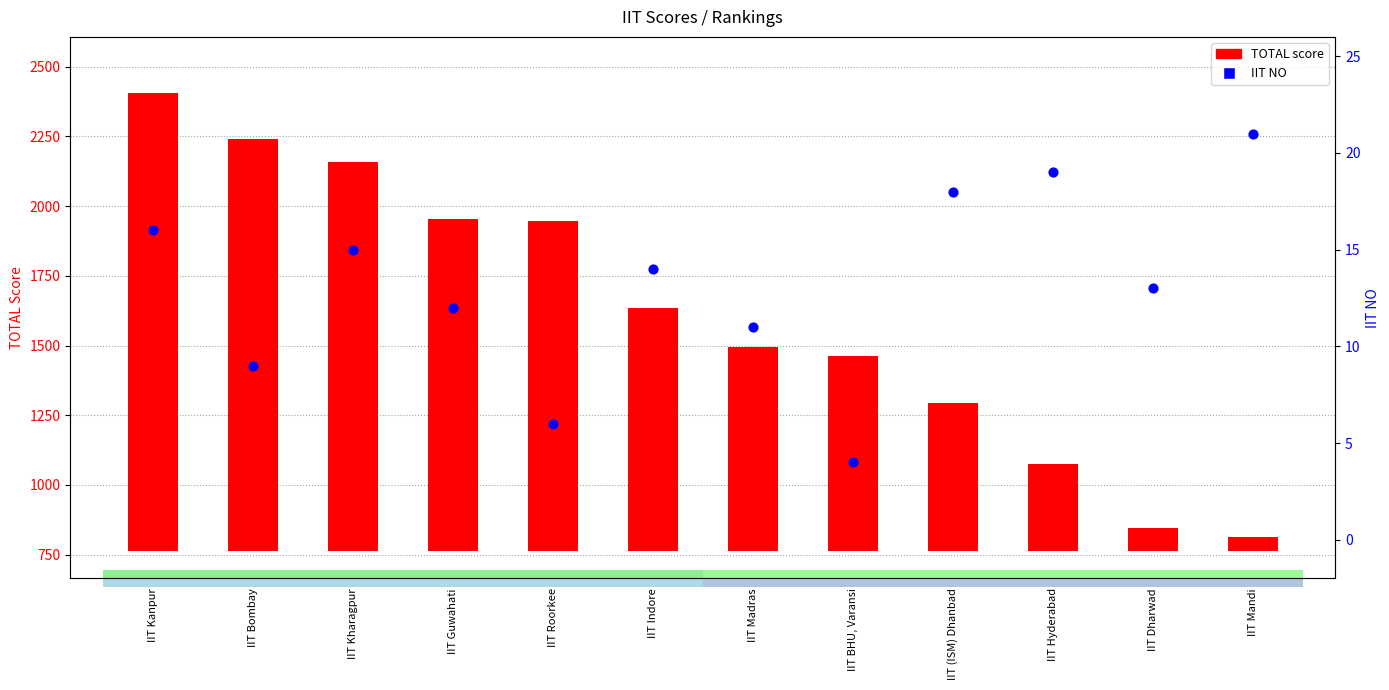

Which series reaches the minimum Y coordinate?

IIT NO